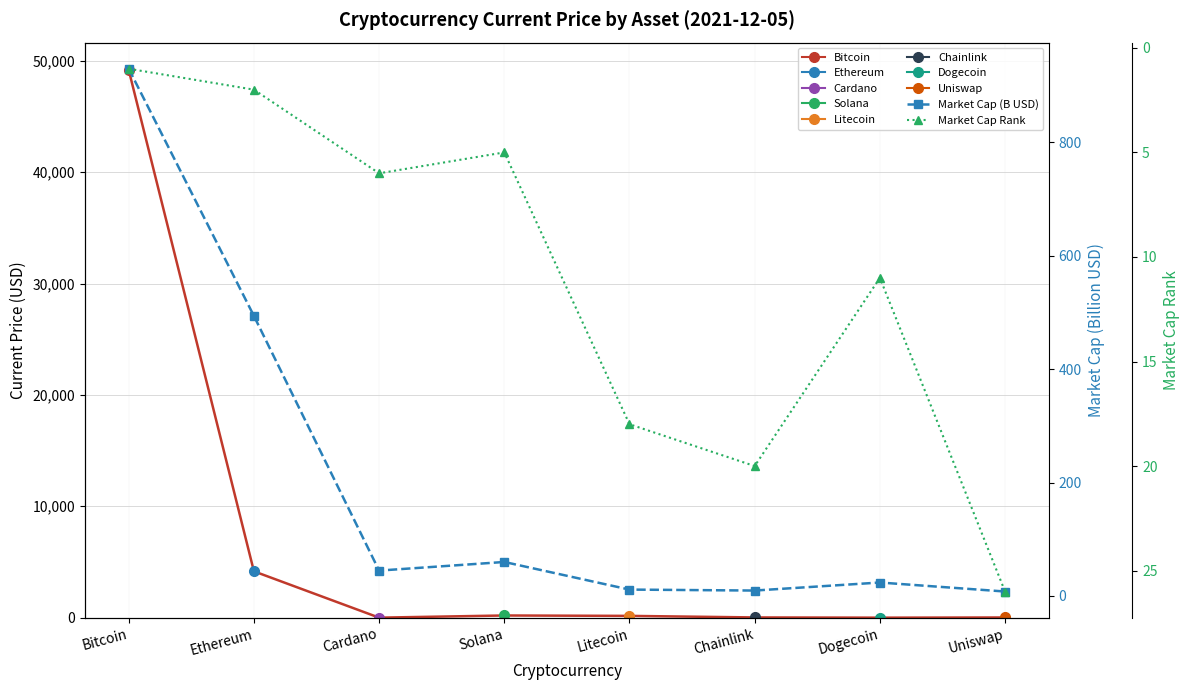

At which category does Market Cap (B USD) reach its first local valley?

Cardano